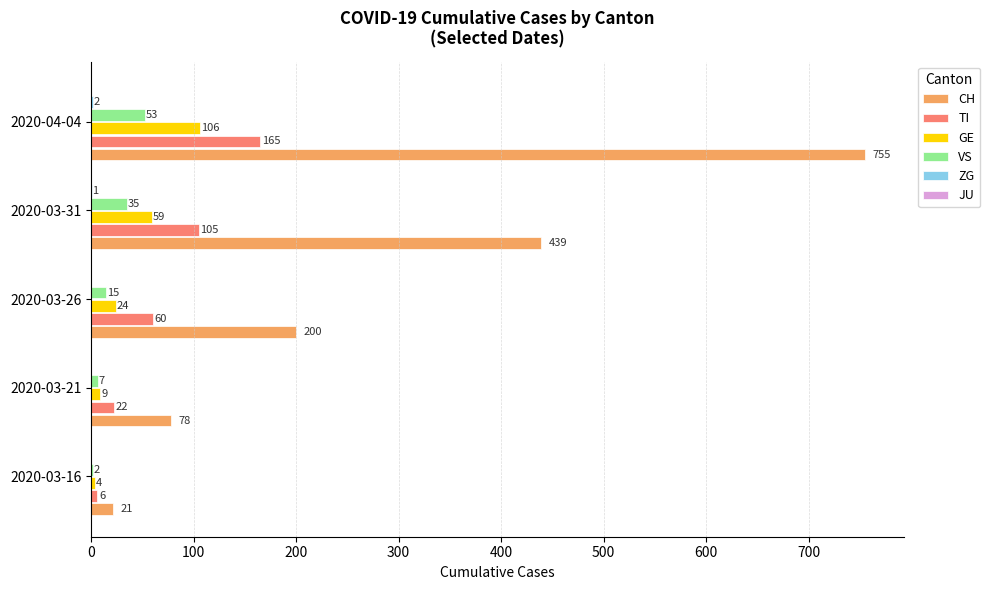

How many data points does each series have?

5